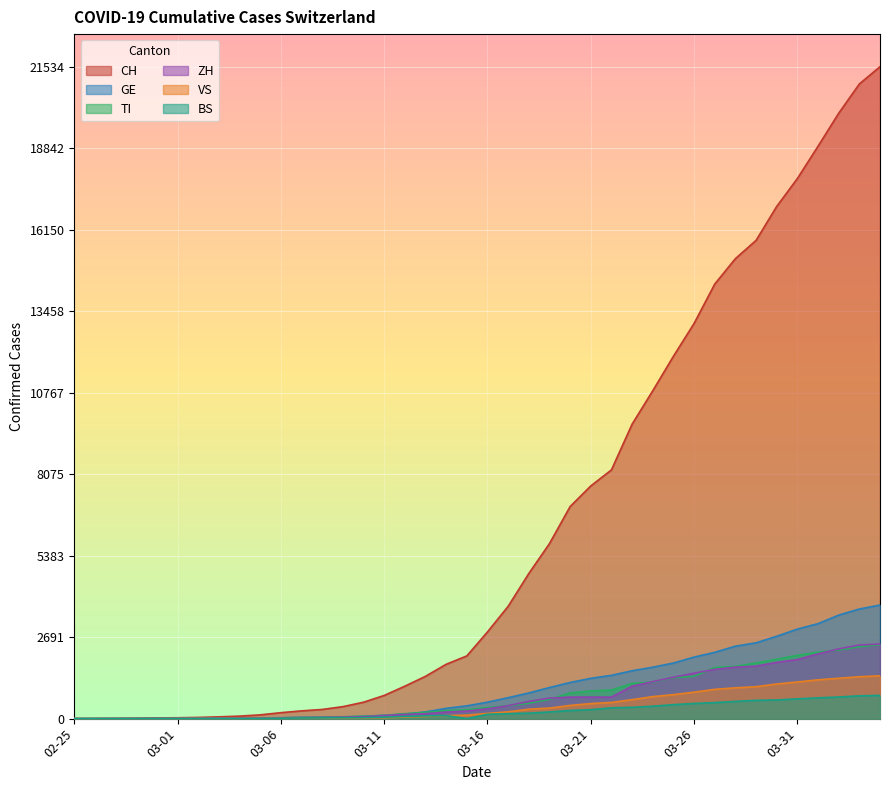

Which series has the widest spread of values?

CH